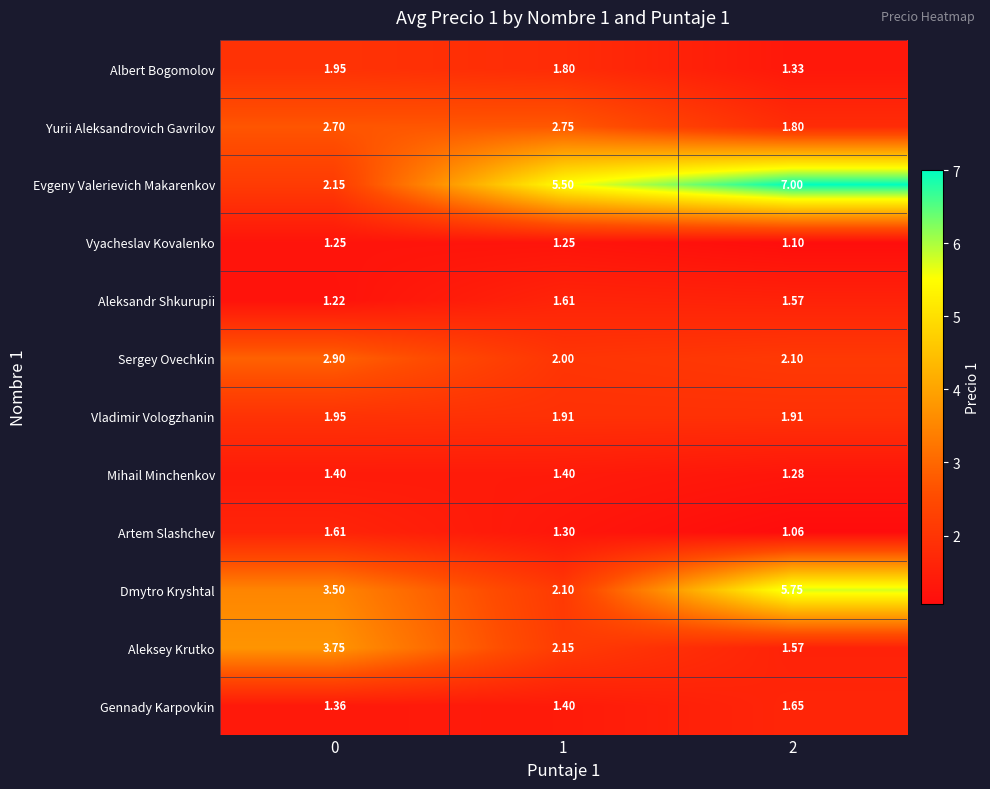

Which series has the largest total across all categories?

Evgeny Valerievich Makarenkov